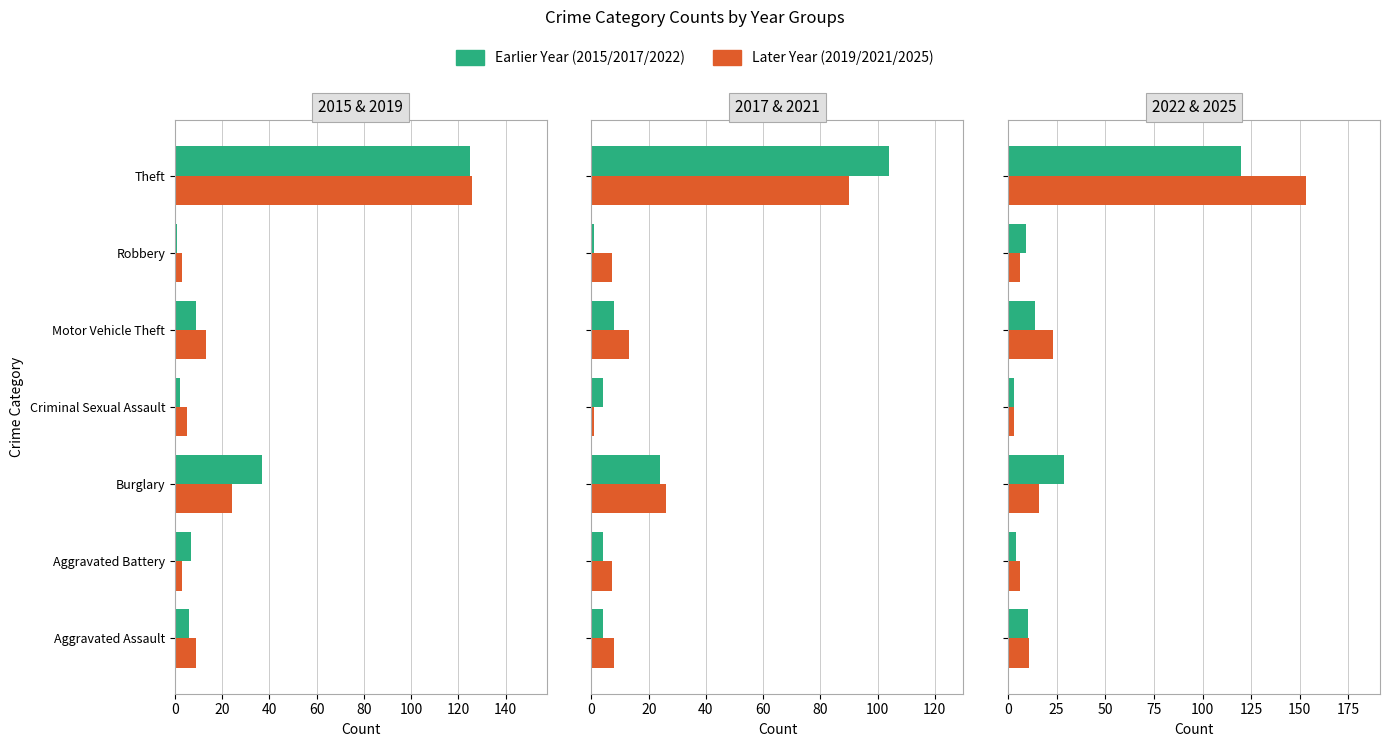

What is the value of the Later Year bar at the 4th from the left?

3